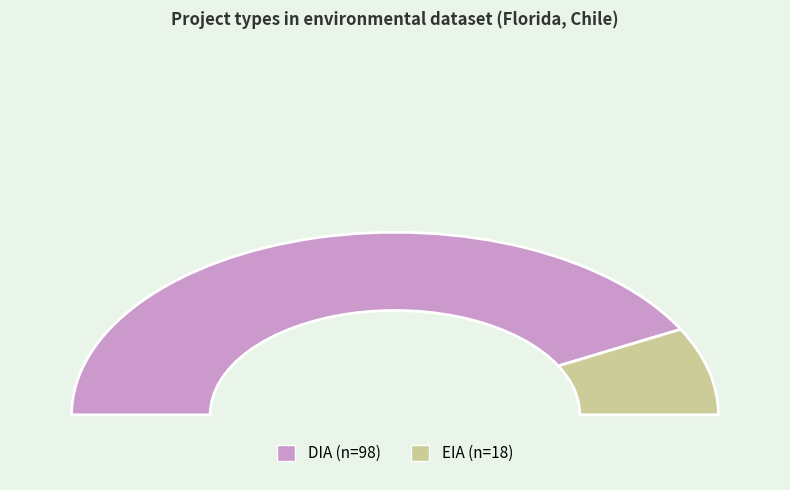

What is the smallest slice in the pie chart?

EIA